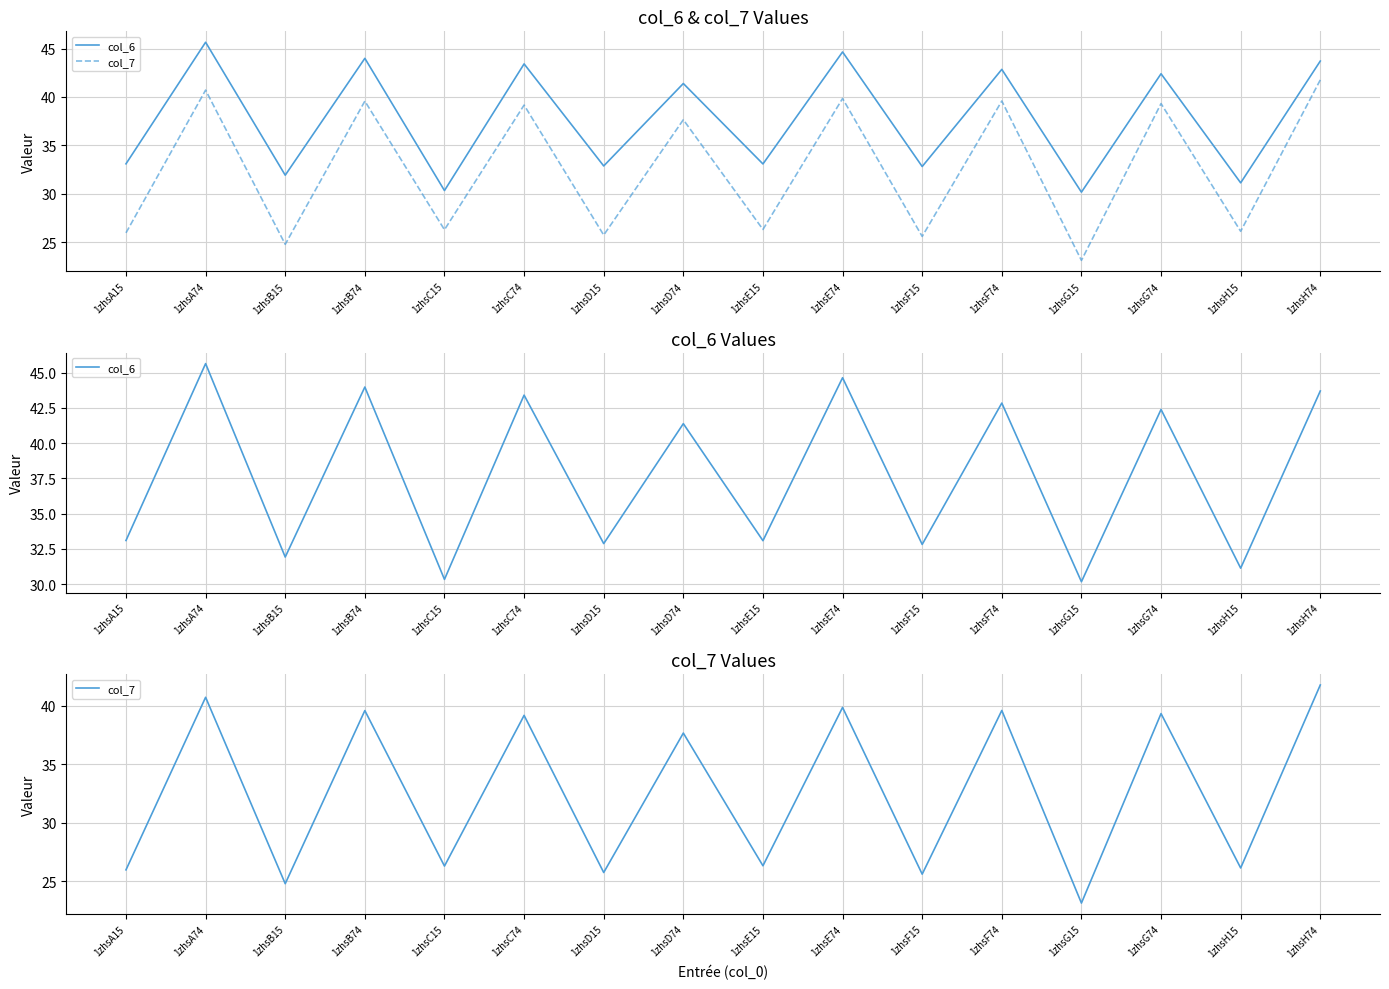

What is the label of the 13th point from the right?

1zhsB74